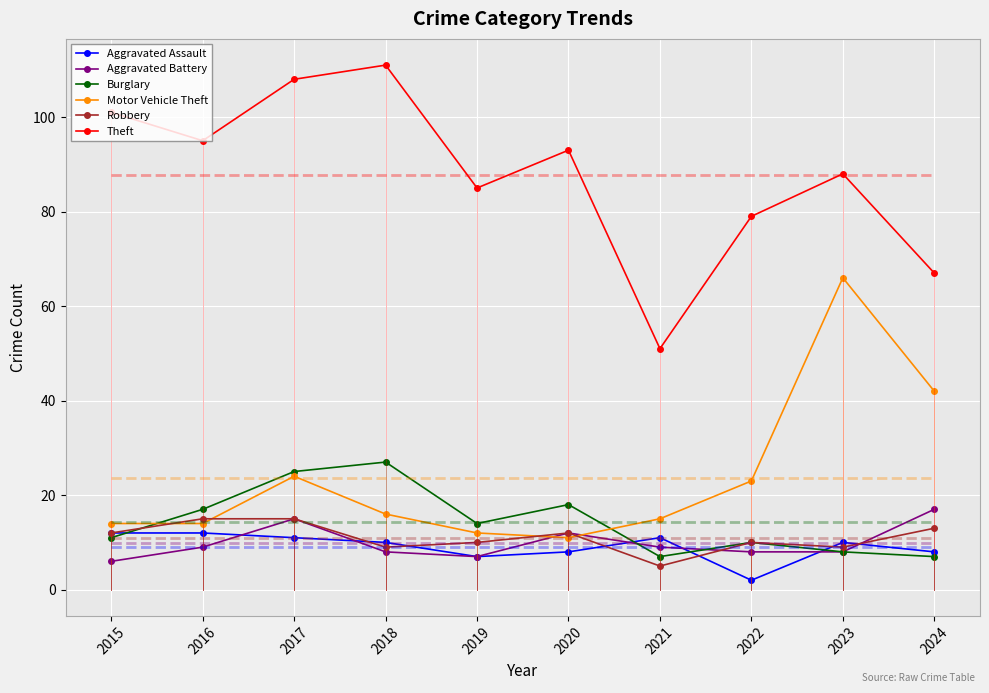

At which label is Aggravated Battery closest to 11?

2020